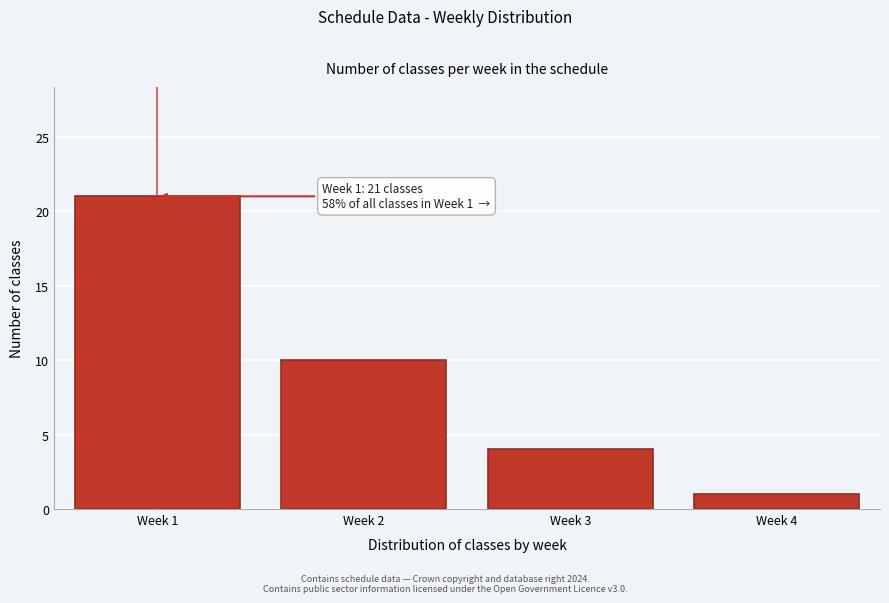

Reading right to left, list all the values displayed in this chart.

Week 4=1	Week 3=4	Week 2=10	Week 1=21